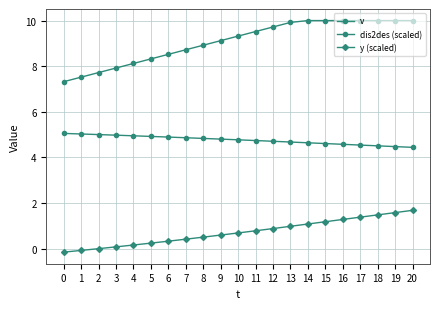

Reading left to right, list all the values displayed in this chart.

v: 0=7.3	1=7.5	2=7.7	3=7.9	4=8.1	5=8.3	6=8.5	7=8.7	8=8.9	9=9.1	10=9.3	11=9.5	12=9.7	13=9.9	14=10.0	15=10.0	16=10.0	17=10.0	18=10.0	19=10.0	20=10.0
dis2des (scaled): 0=5.1	1=5.0	2=5.0	3=5.0	4=4.9	5=4.9	6=4.9	7=4.9	8=4.8	9=4.8	10=4.8	11=4.7	12=4.7	13=4.7	14=4.6	15=4.6	16=4.6	17=4.5	18=4.5	19=4.5	20=4.4
y (scaled): 0=-0.2	1=-0.1	2=-0.0	3=0.1	4=0.2	5=0.2	6=0.3	7=0.4	8=0.5	9=0.6	10=0.7	11=0.8	12=0.9	13=1.0	14=1.1	15=1.2	16=1.3	17=1.4	18=1.5	19=1.6	20=1.7